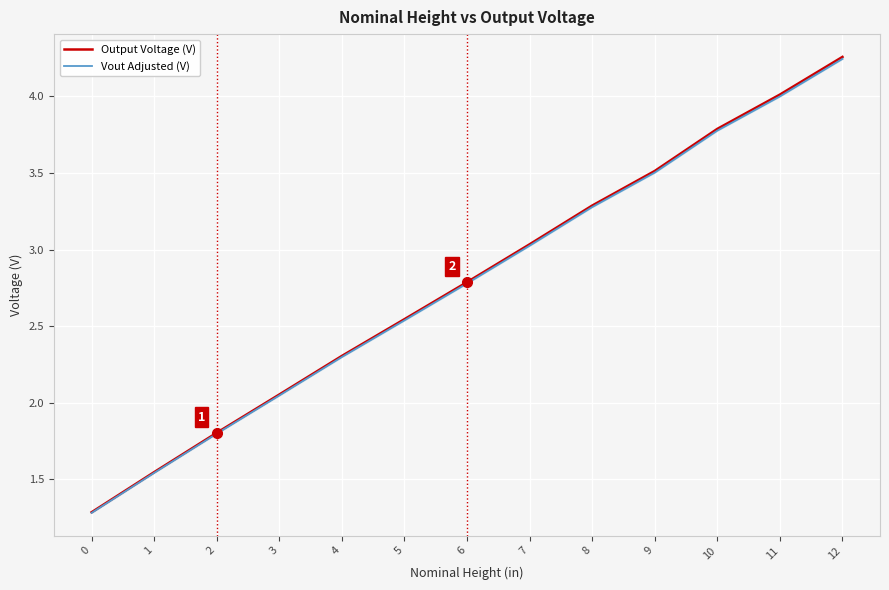

Between 3 and 8, which series saw the biggest shift?

Output Voltage (V)